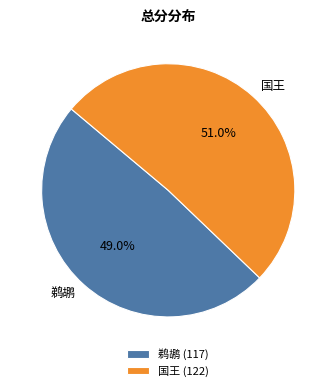

Is it true that 国王 is 51% of the pie?

True